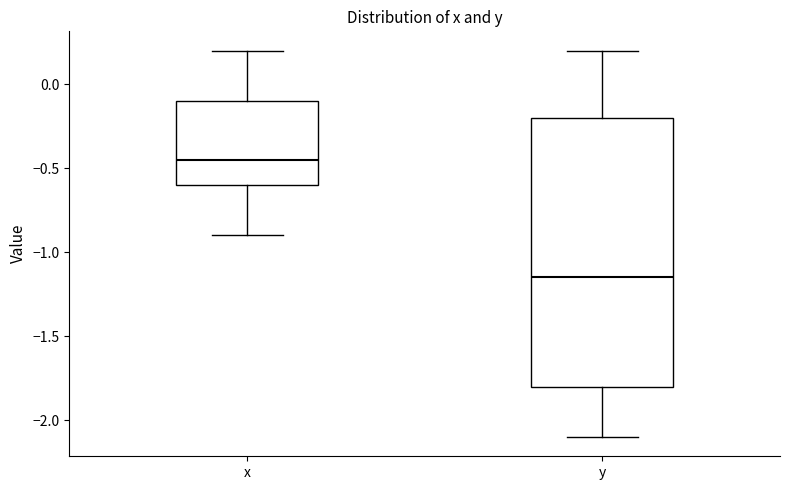

Reading left to right, read every box against the y-axis: the position of its median line, the range the box covers, and the ends of its whiskers. The values are not printed on the chart, so give them approximately, as read against the axis.

x: median -0.45, box -0.60 to -0.10, whiskers -0.90 to 0.20
y: median -1.15, box -1.80 to -0.20, whiskers -2.10 to 0.20